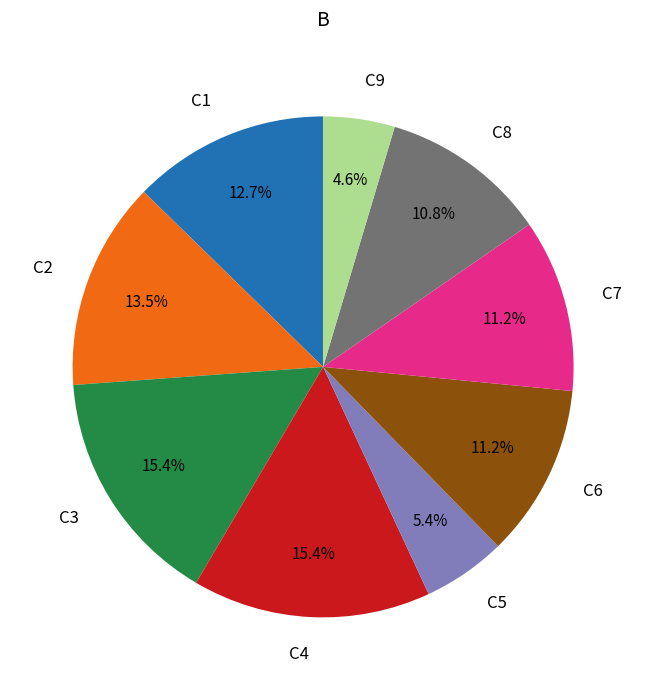

Is it true that C4 is 15% of the pie?

True